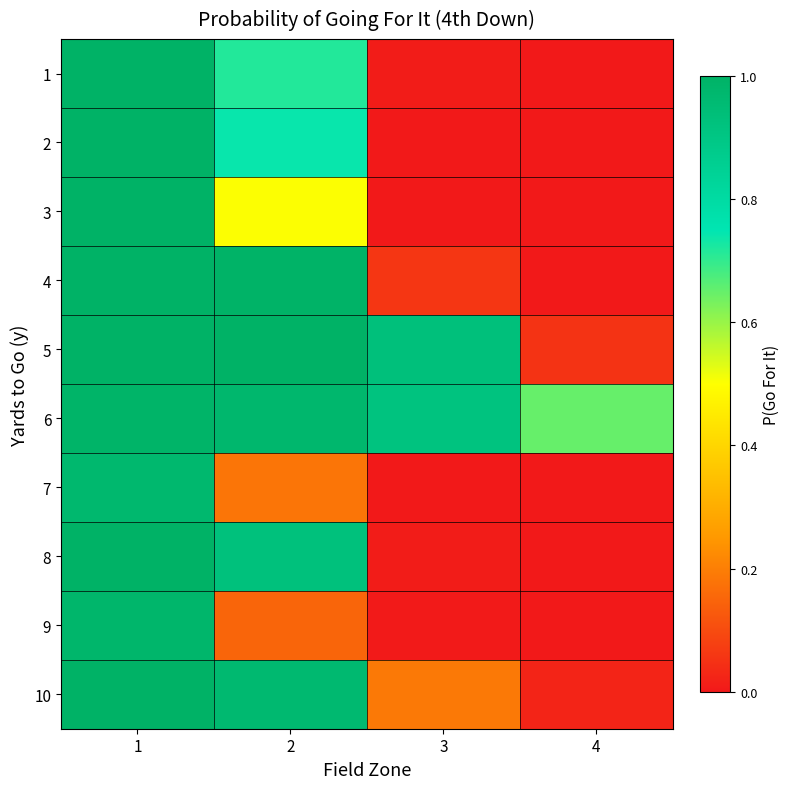

Between 1 and 2, which is larger?

1